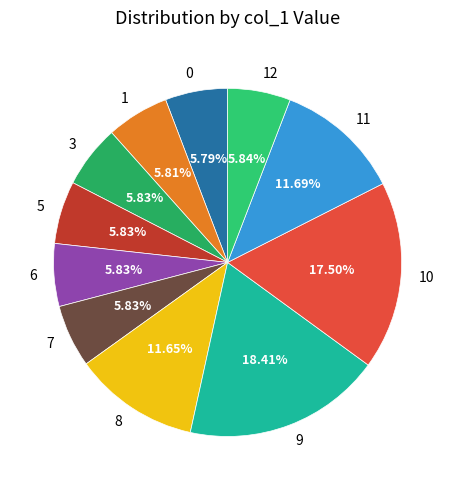

What is the ratio of the value at 7 to the value at 8?

0.5